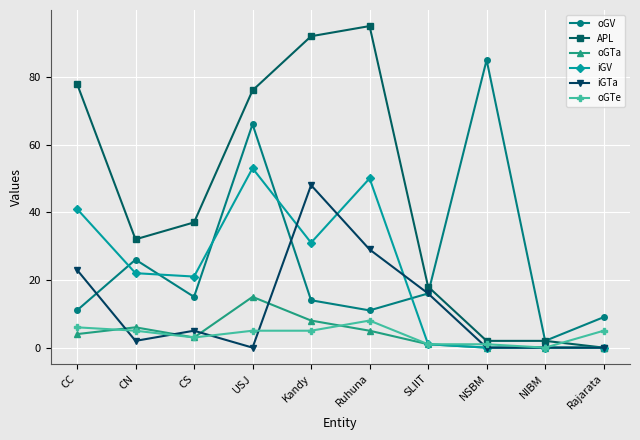

Reading left to right, what are all the values shown in this chart?

oGV: 11	26	15	66	14	11	16	85	2	9
APL: 78	32	37	76	92	95	18	2	2	0
oGTa: 4	6	3	15	8	5	1	0	0	0
iGV: 41	22	21	53	31	50	1	0	0	0
iGTa: 23	2	5	0	48	29	16	0	0	0
oGTe: 6	5	3	5	5	8	1	1	0	5